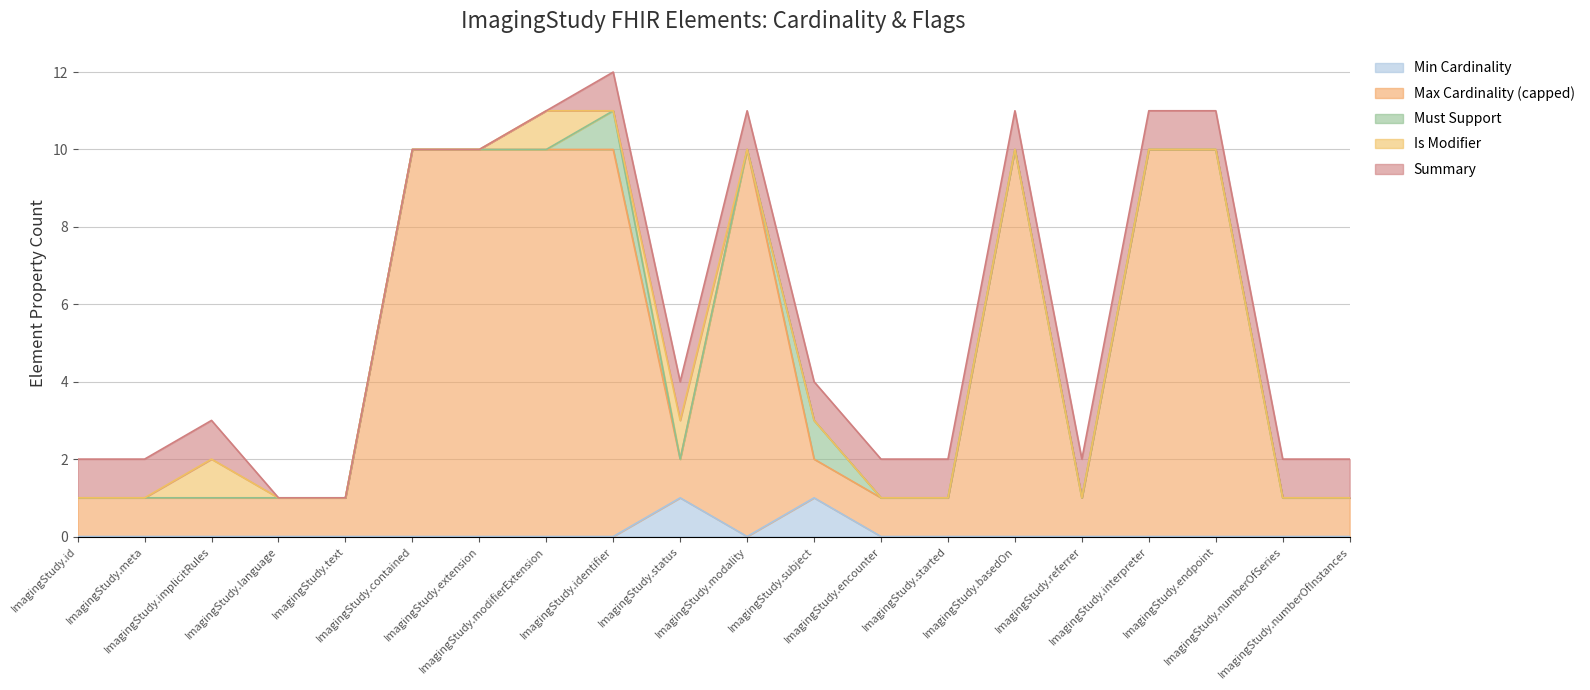

Does the chart display data point markers on the line(s)?

No